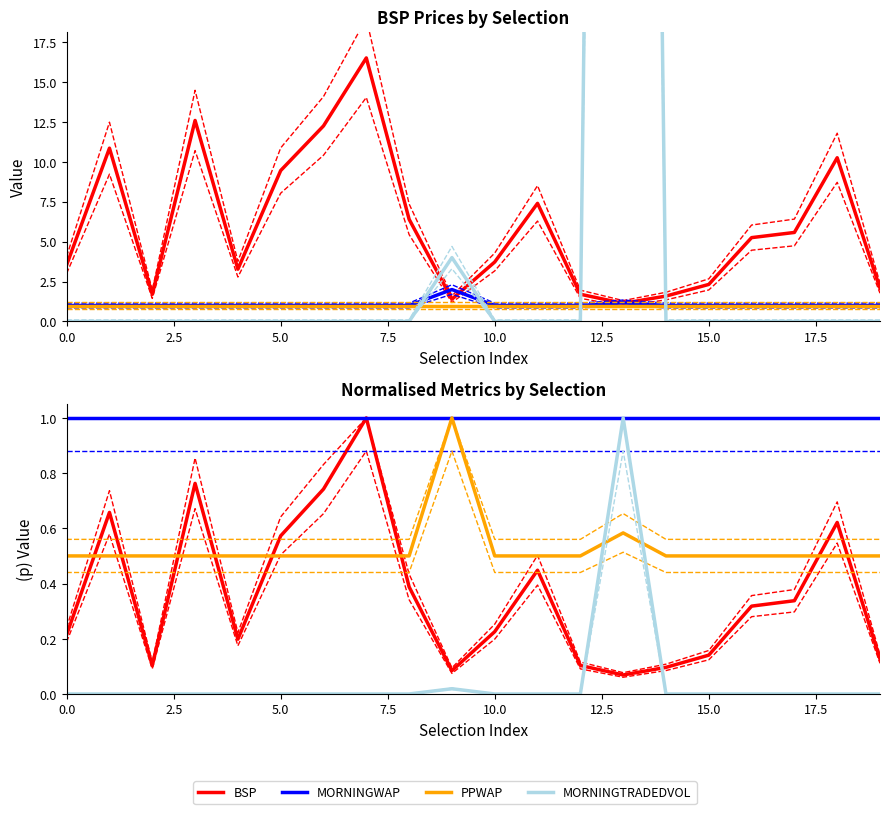

Is the value of PPWAP at 10.0 greater than the value of MORNINGTRADEDVOL at 20.0?

Yes